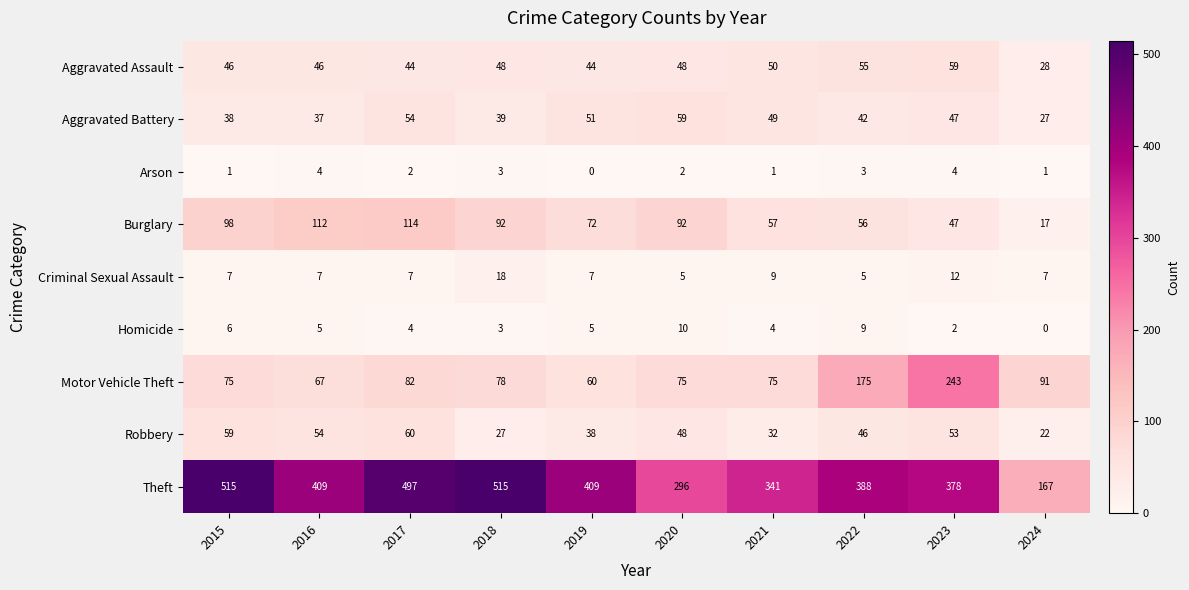

Is it true that Aggravated Assault equals 13 at 2019?

False